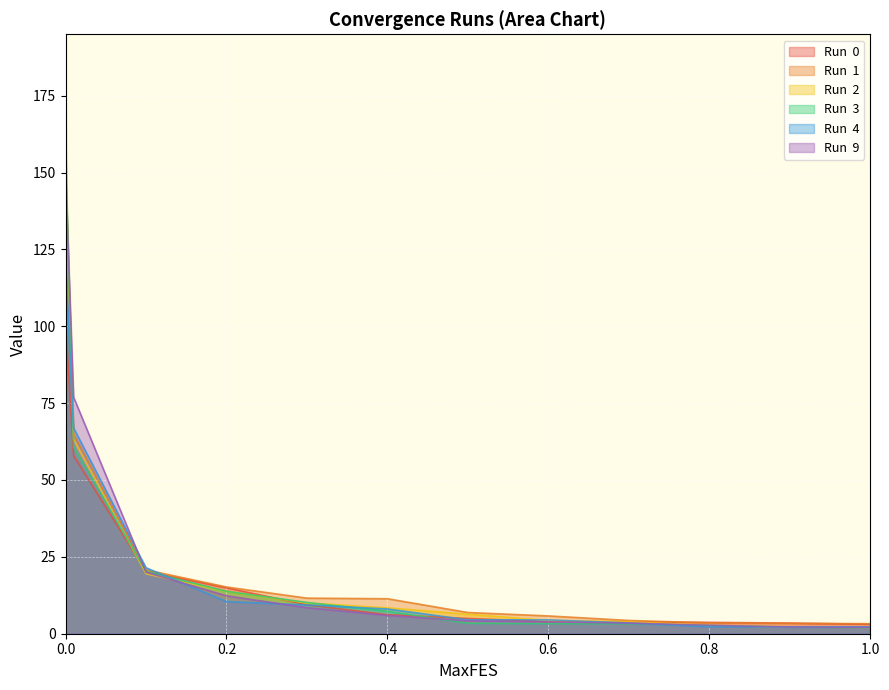

Reading left to right, extract all data points from this chart.

Run  0: 99.2	96.7	57.9	20.2	14.9	9.4	6.2	5.0	3.9	3.9	3.7	3.5	3.1
Run  1: 163.2	142.3	65.0	20.8	15.2	11.6	11.4	6.9	5.8	4.3	3.5	3.4	3.3
Run  2: 155.1	143.4	63.2	19.5	13.8	10.0	8.4	6.3	4.3	3.9	2.7	2.2	2.0
Run  3: 185.7	146.3	60.8	20.3	13.8	10.2	7.3	3.4	3.3	3.2	2.7	2.1	2.0
Run  4: 116.3	115.5	66.9	21.5	10.5	9.4	8.1	4.5	4.5	3.5	2.3	2.2	2.2
Run  9: 161.5	141.6	76.9	20.0	12.3	8.5	6.0	4.2	3.8	3.4	2.7	2.2	2.1